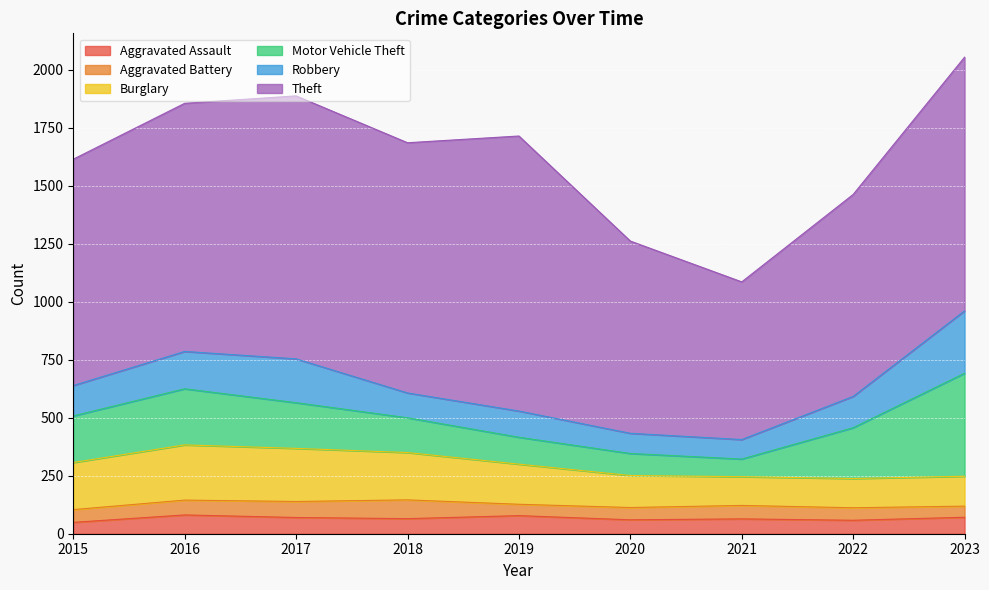

At 2023, list the series in order from smallest to largest.

Aggravated Battery, Aggravated Assault, Burglary, Robbery, Motor Vehicle Theft, Theft